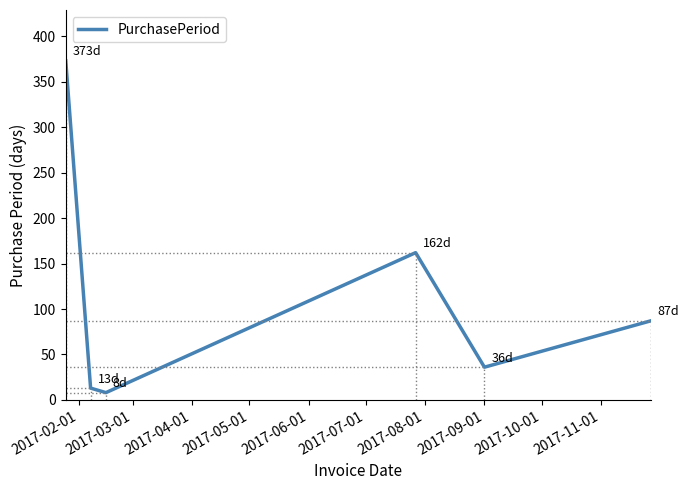

What is the sum of all values?

679